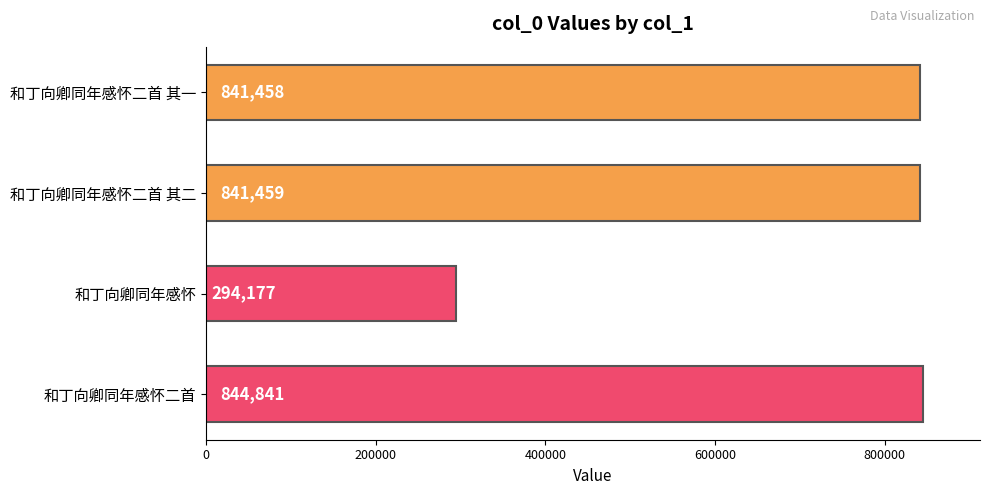

What is the label of the 3rd bar from the bottom?

和丁向卿同年感怀二首 其二